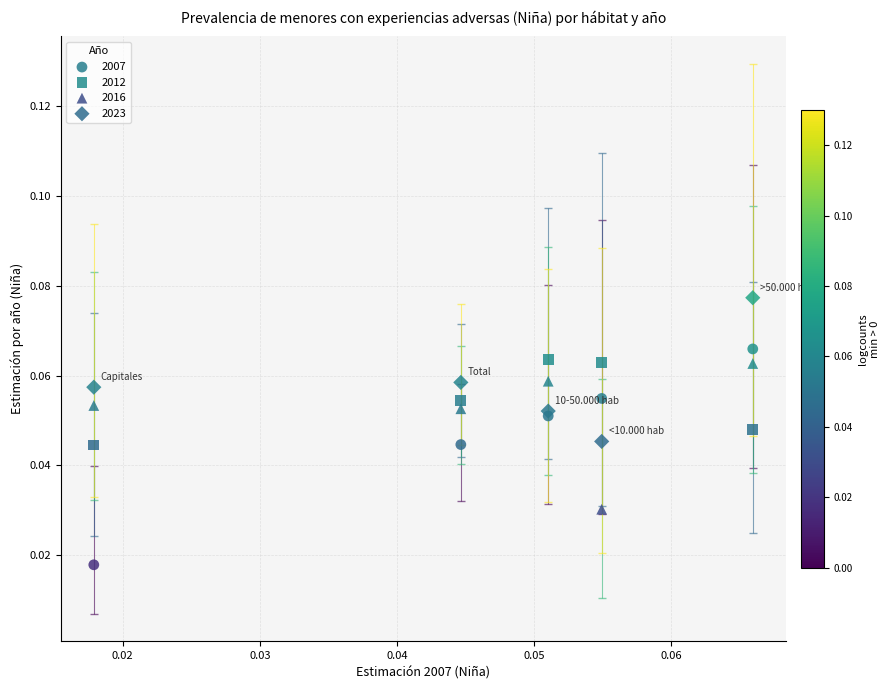

Which series has the largest Y range (max minus min)?

2007